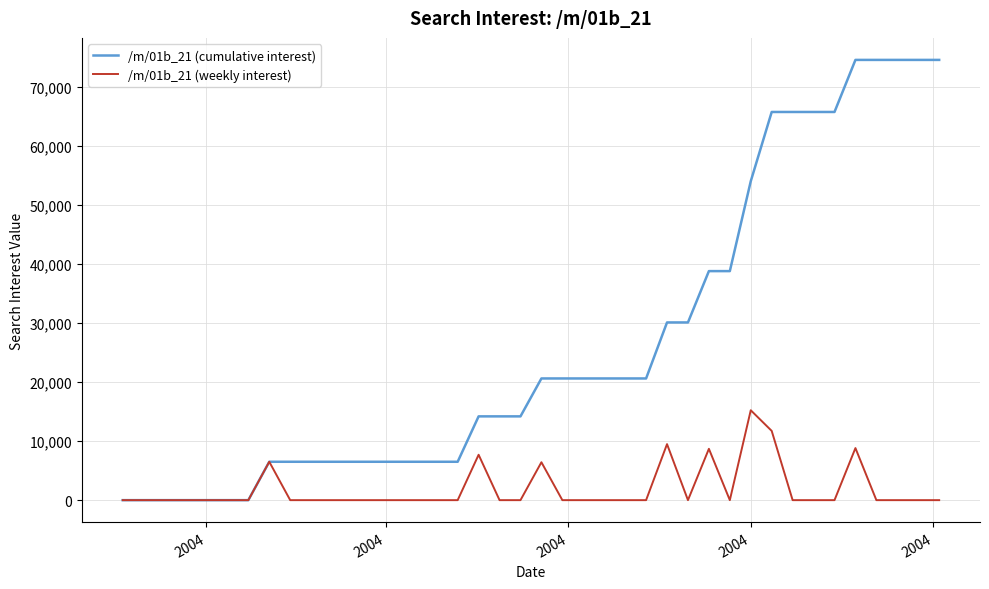

Does the chart display data point markers on the line(s)?

No